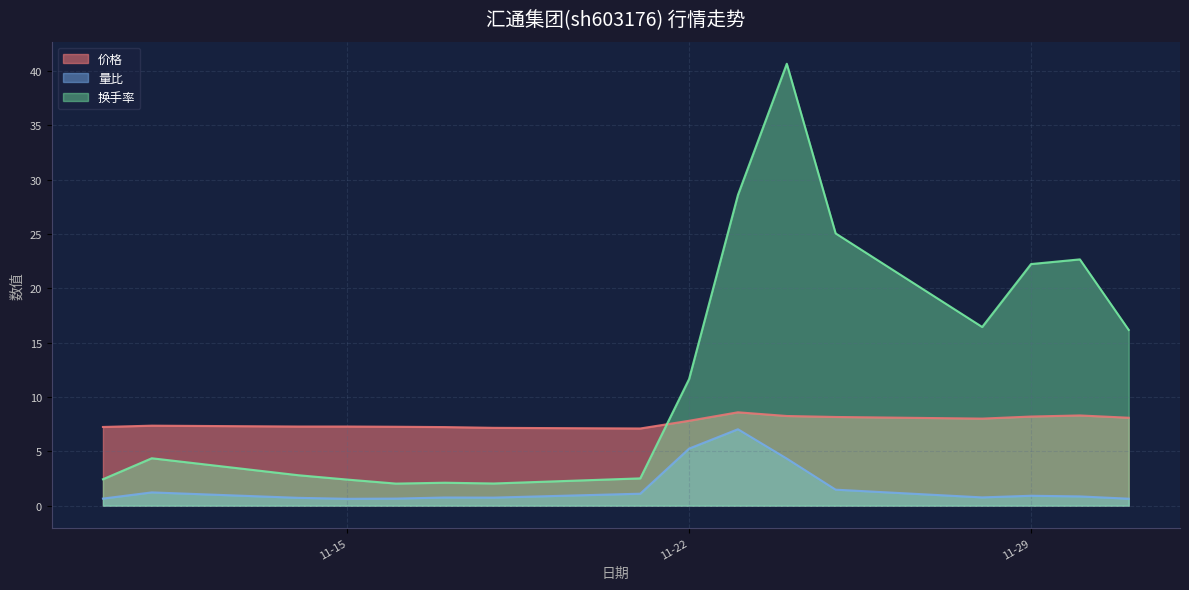

How many lines are shown in the chart?

3